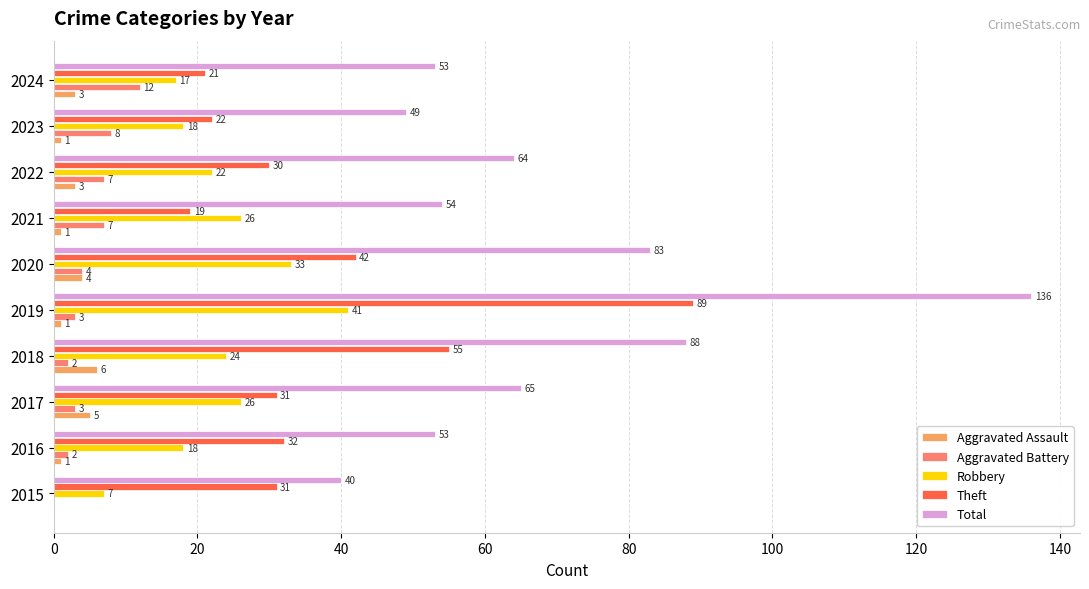

Read the Robbery value at 2023, to the nearest 10.

20